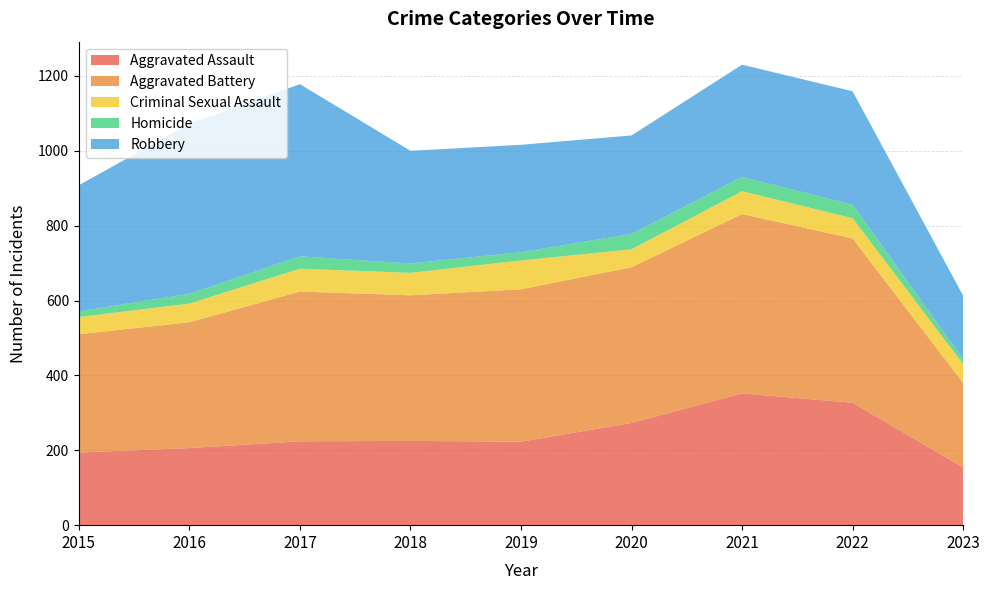

Reading left to right, list all the values displayed in this chart.

Aggravated Assault: 194	206	224	225	223	273	352	327	154
Aggravated Battery: 316	336	400	389	407	416	479	439	226
Criminal Sexual Assault: 46	50	61	60	77	48	61	54	50
Homicide: 15	26	33	25	22	41	38	36	13
Robbery: 337	454	460	301	287	263	300	303	170